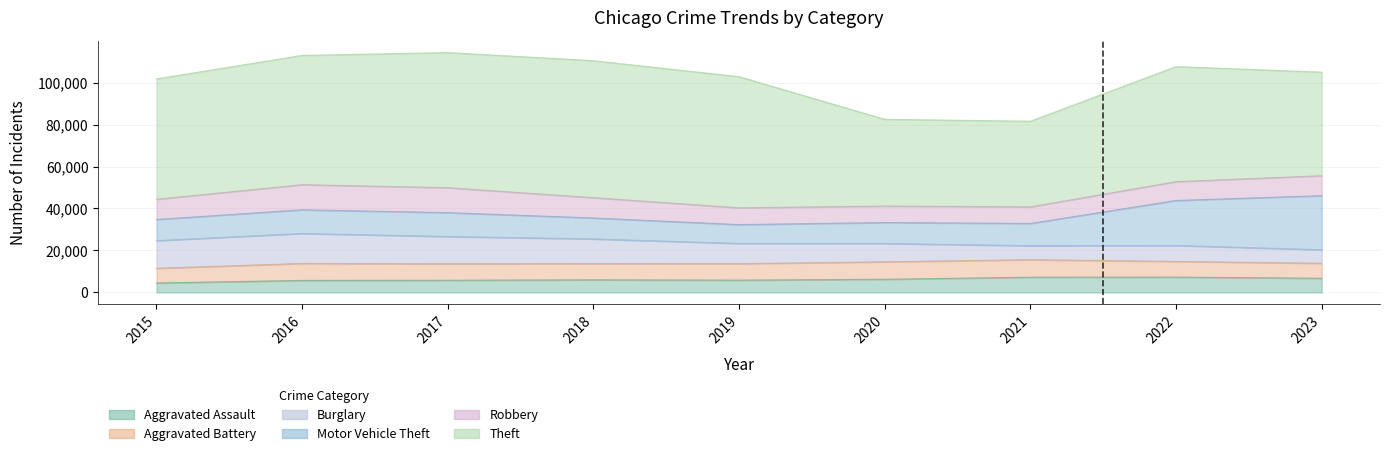

What is the approximate value of Robbery at 2016, to the nearest 50?

11950